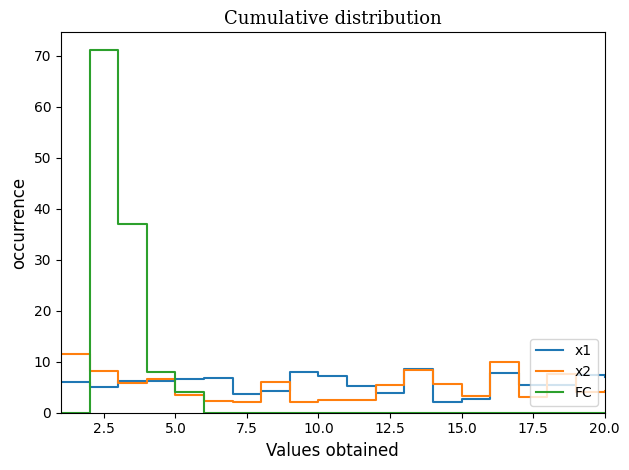

Which series has the widest spread of values?

FC